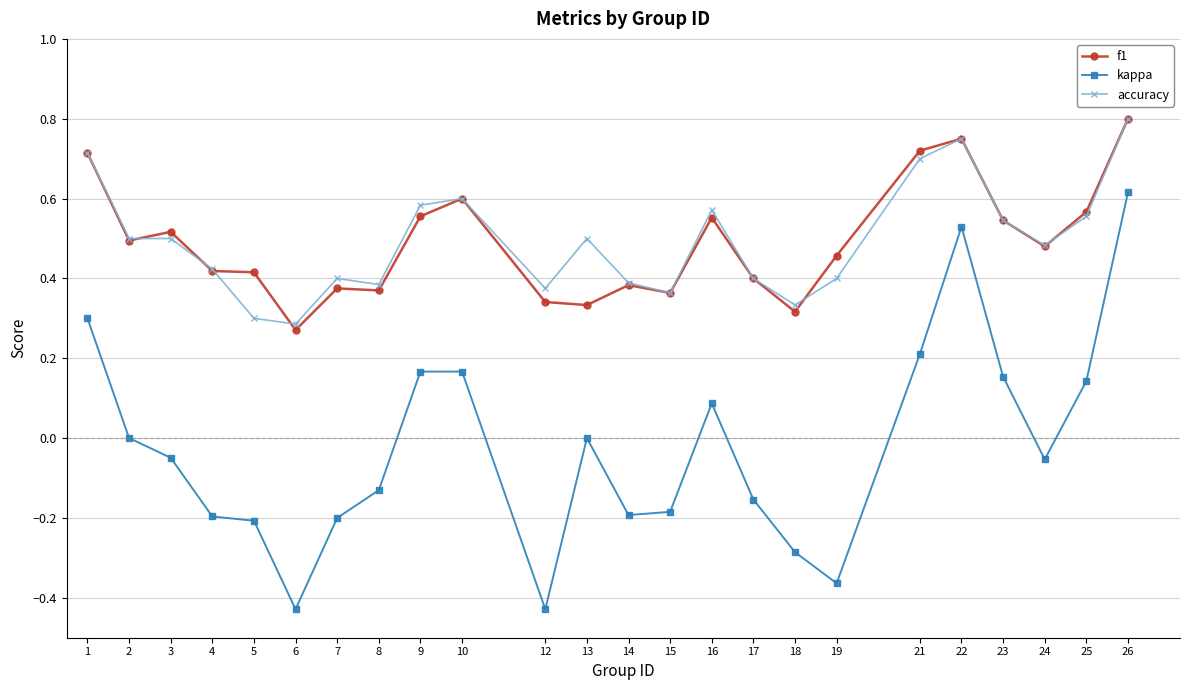

True or false: accuracy and kappa intersect in this chart.

False